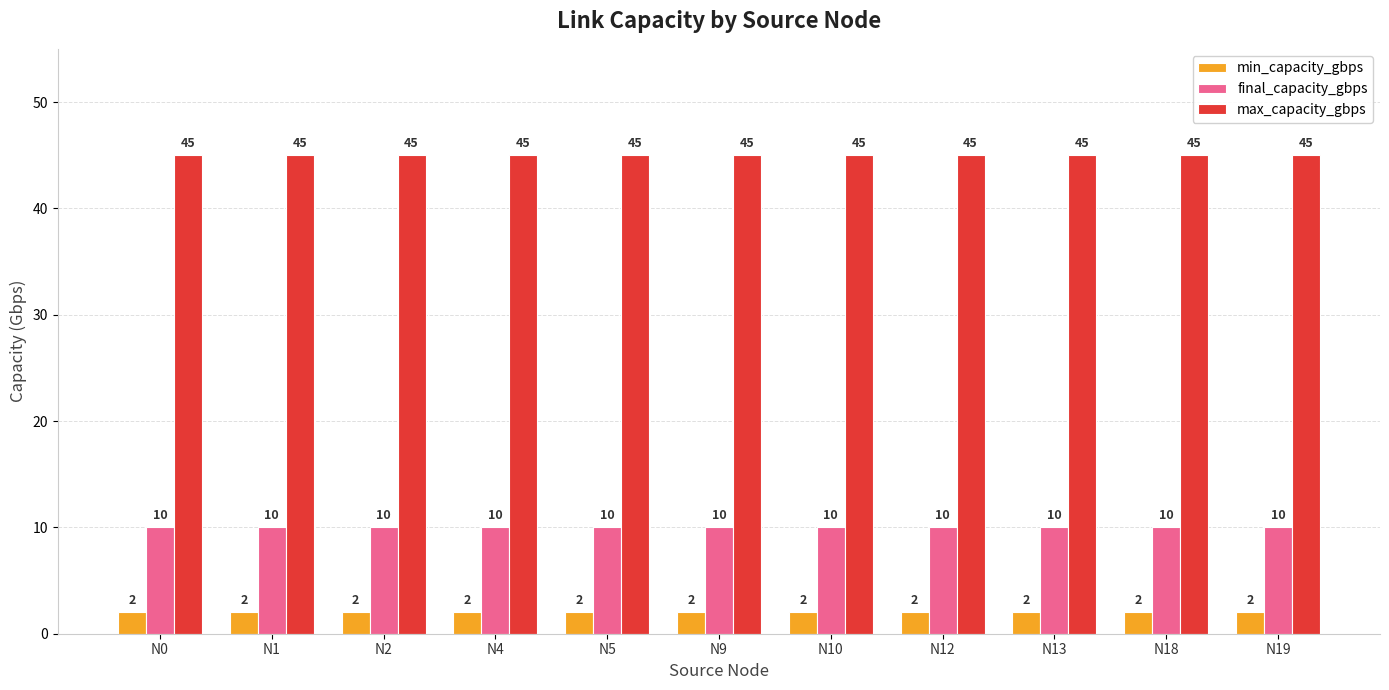

What is the greatest value displayed?

45